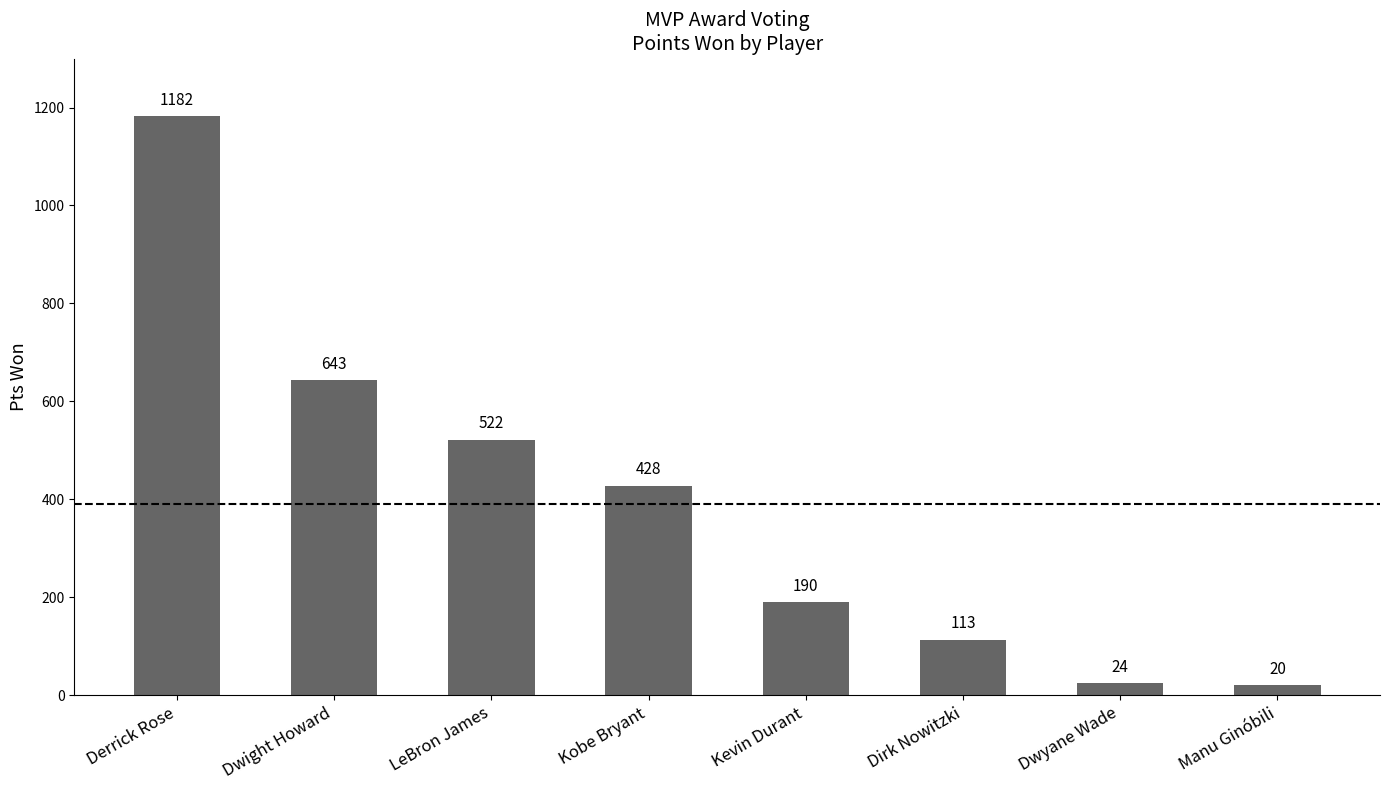

What is the difference between the values at Dwyane Wade and Manu Ginóbili?

4